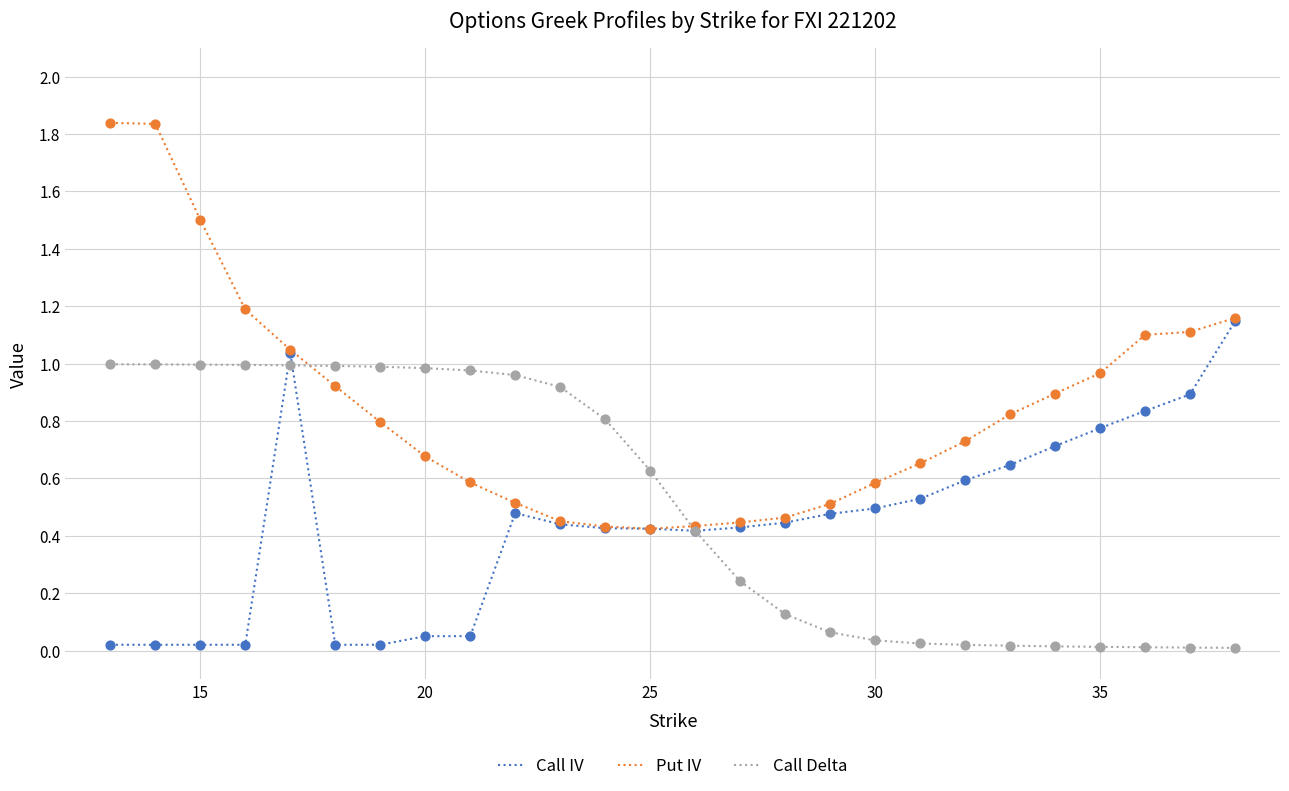

Which series has the largest total across all categories?

Put IV